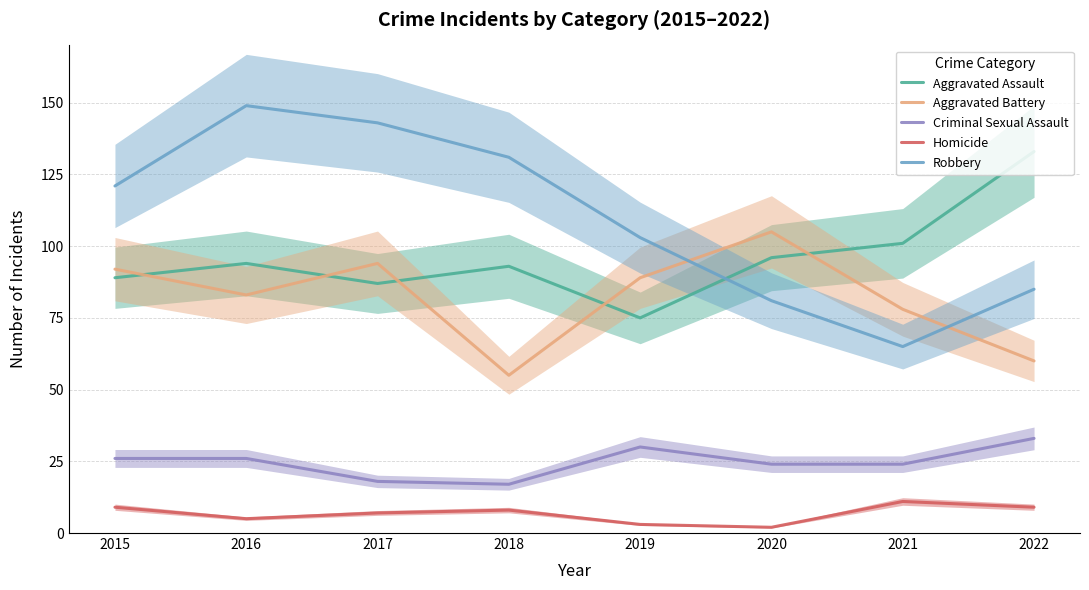

What is the smallest value displayed?

2